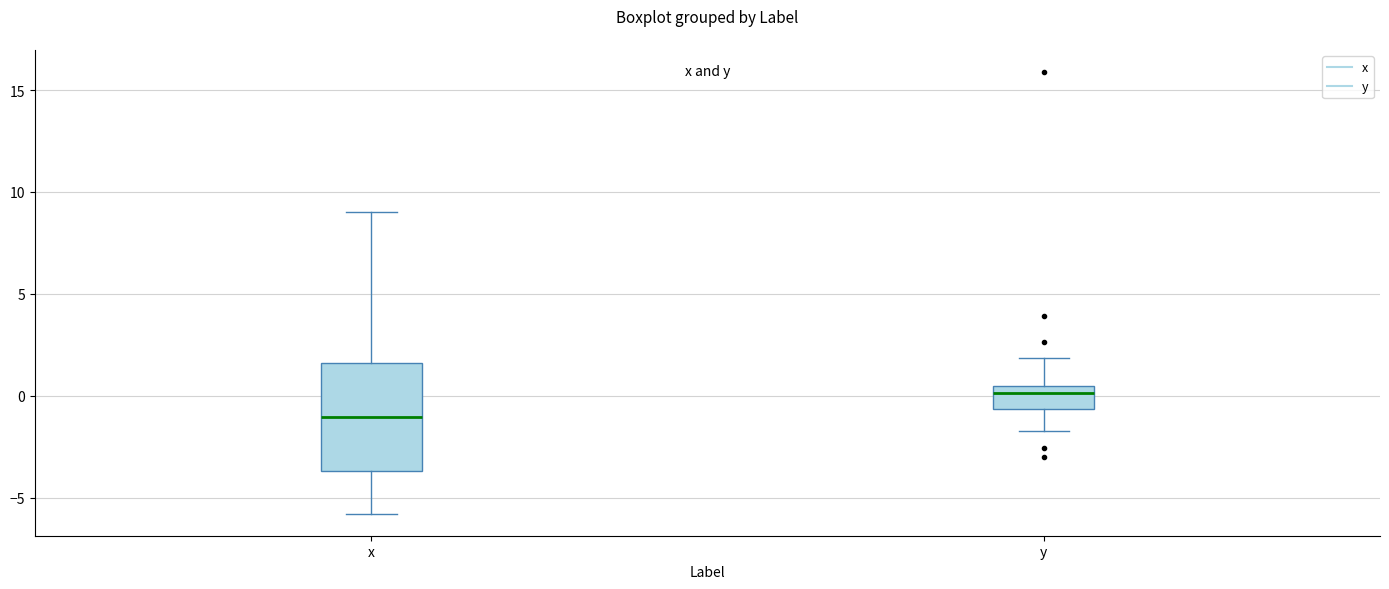

Which box is the tallest, from its lower edge to its upper edge?

x